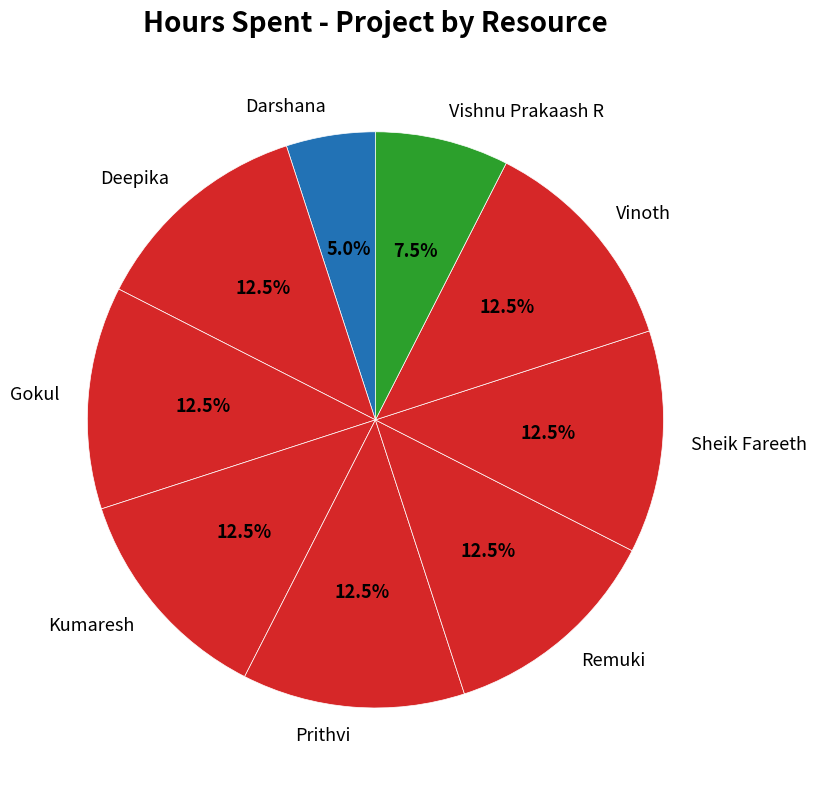

How many segments does this pie chart have?

9